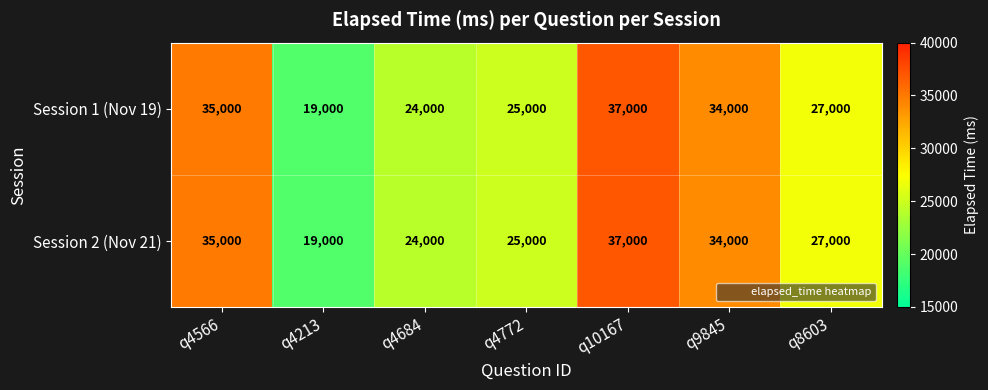

What is the smallest value displayed?

19000